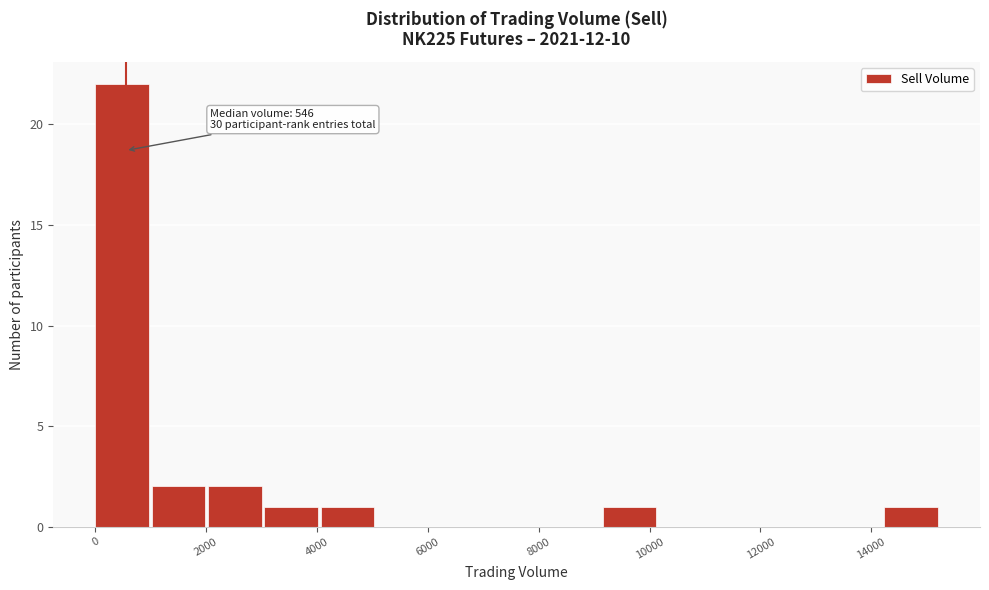

Which range on the x-axis has the tallest bar?

0 to 1000